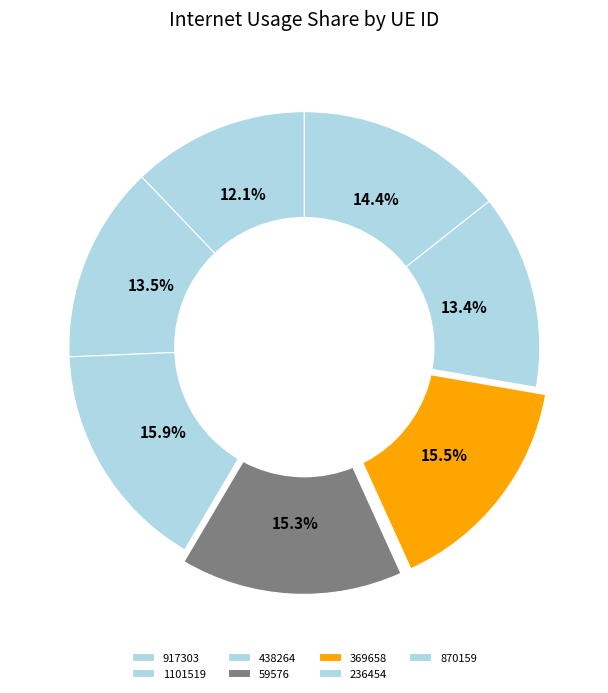

Is it true that 870159 is 1% of the pie?

False